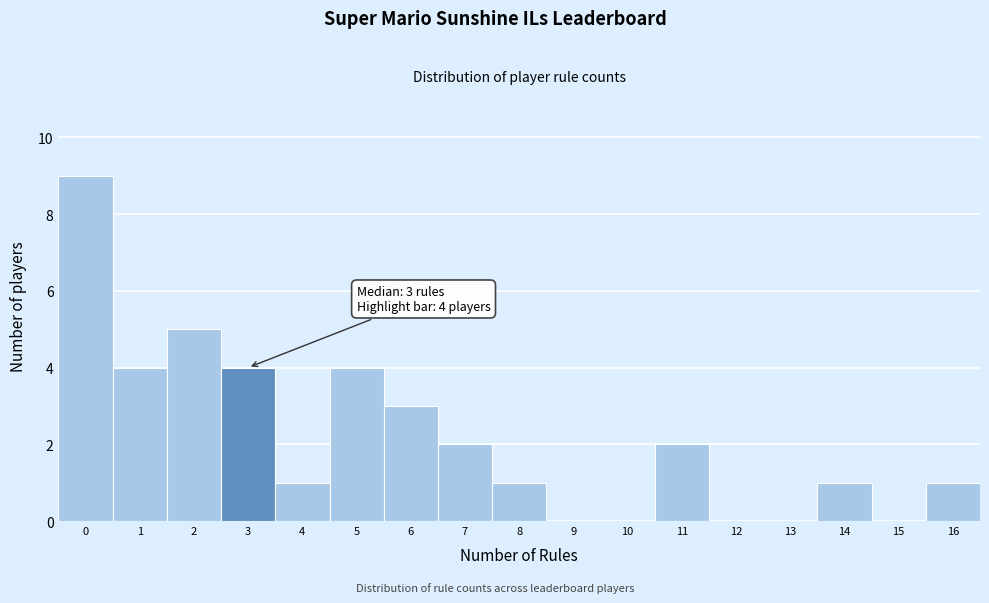

Over which range of the x-axis is the bar tallest?

-0.5 to 0.5